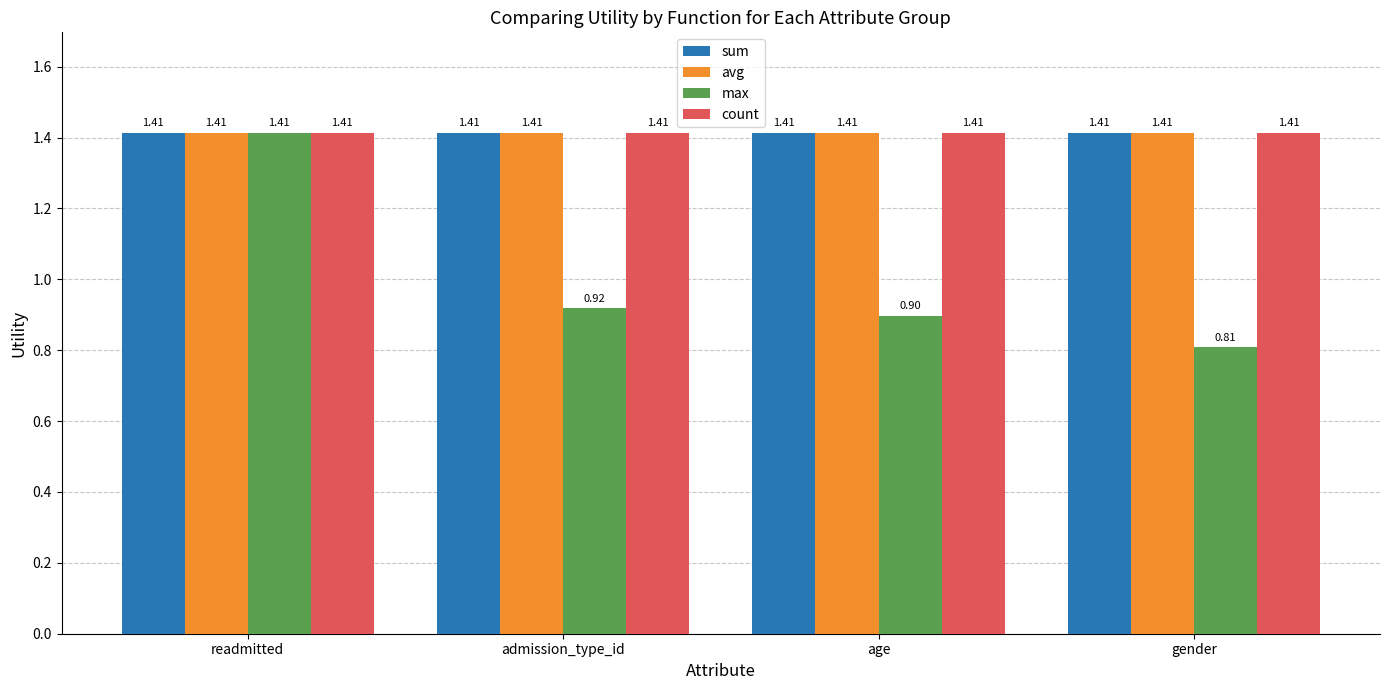

At which label does max reach its minimum?

gender